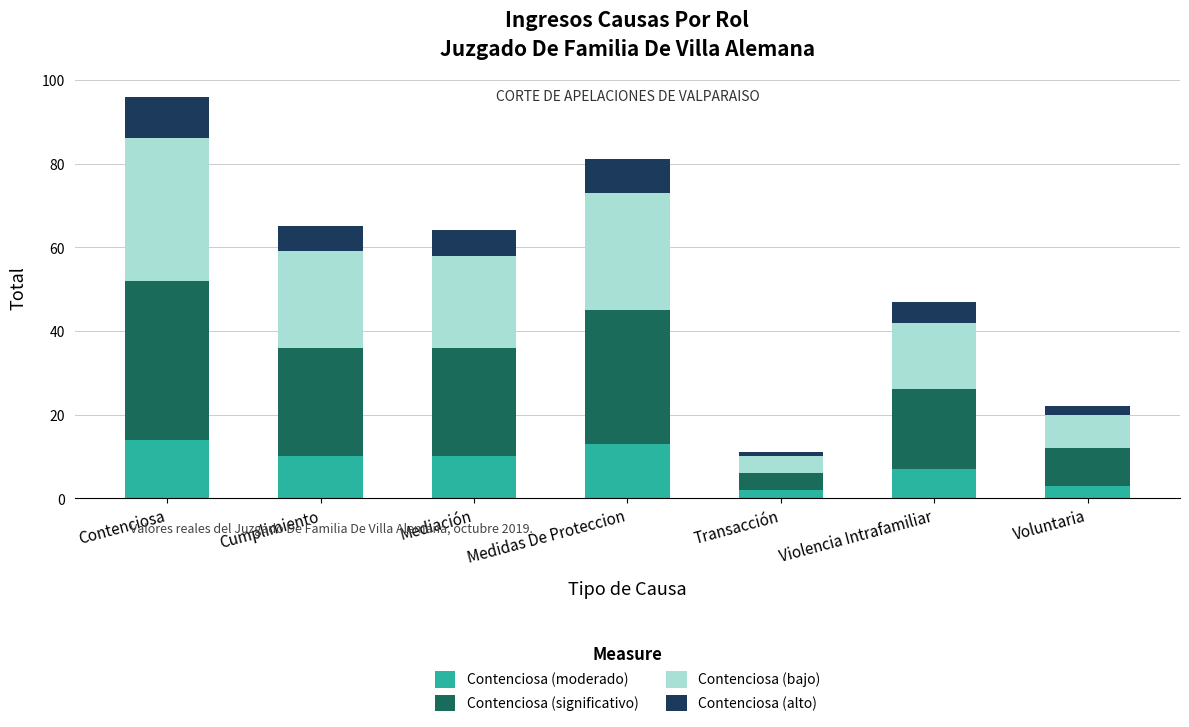

What is the highest value of the Contenciosa (moderado) series?

14